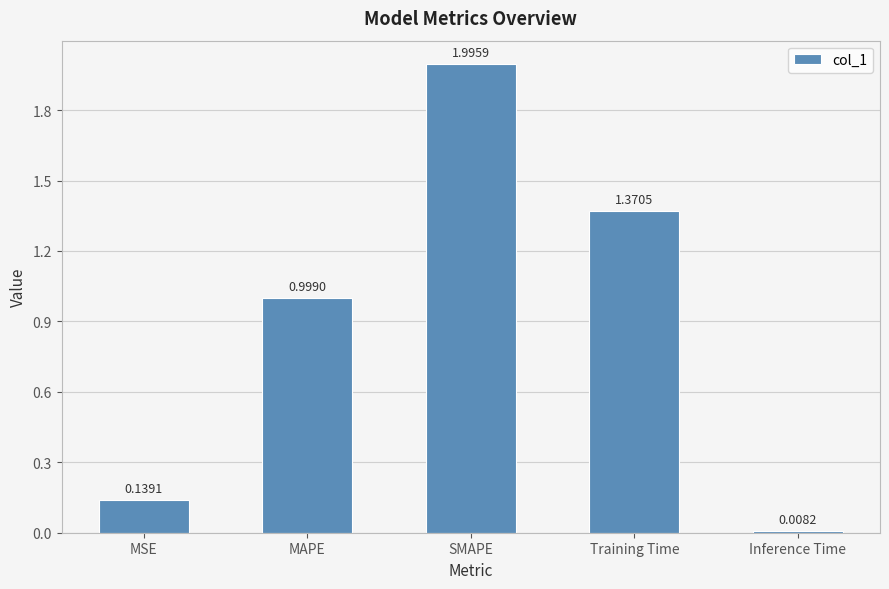

Which category has the highest value across all series?

SMAPE